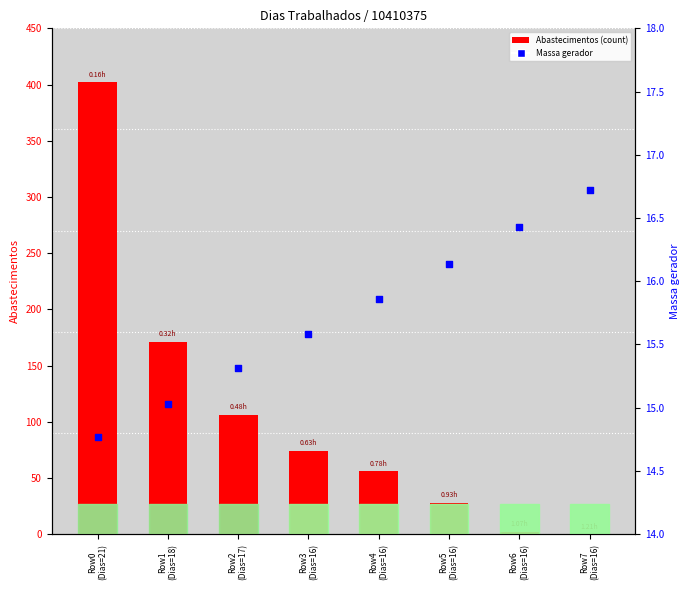

What is the total value across all series at Row4
(Dias=16)?

71.9